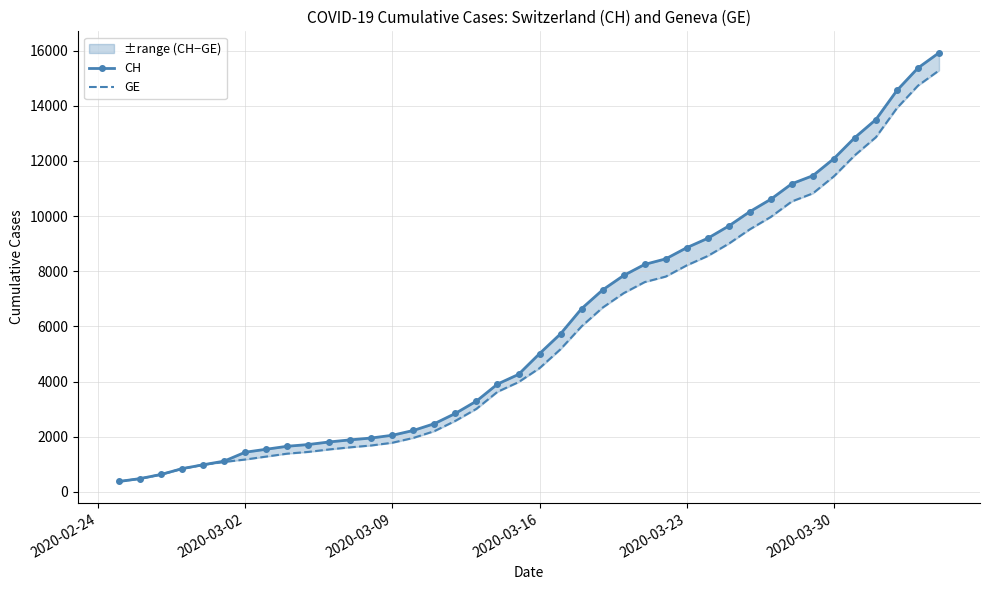

True or false: GE has more than 0 interior local peaks.

False